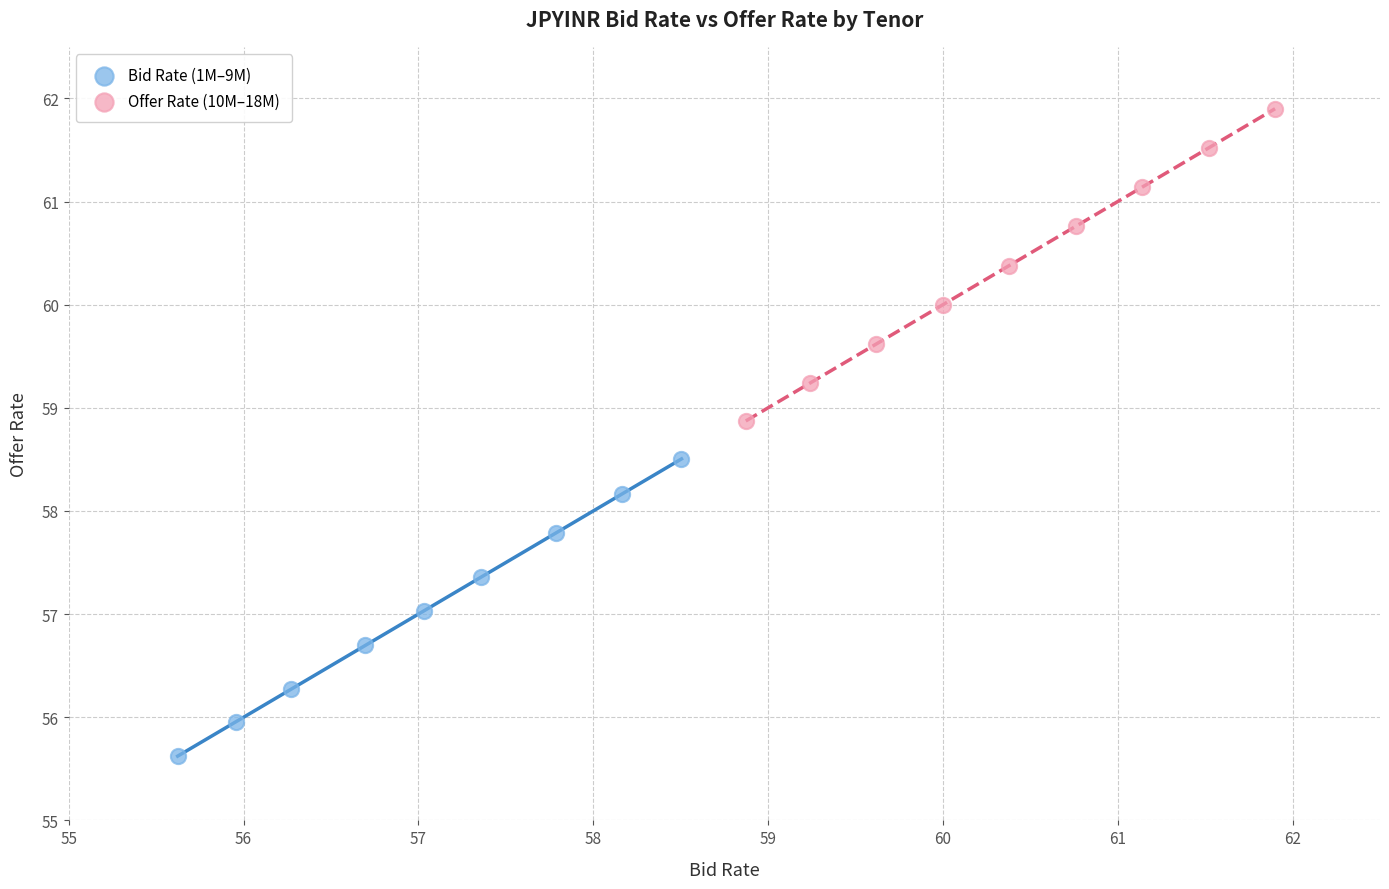

Which series has the widest spread of Y values?

Offer Rate (10M–18M)